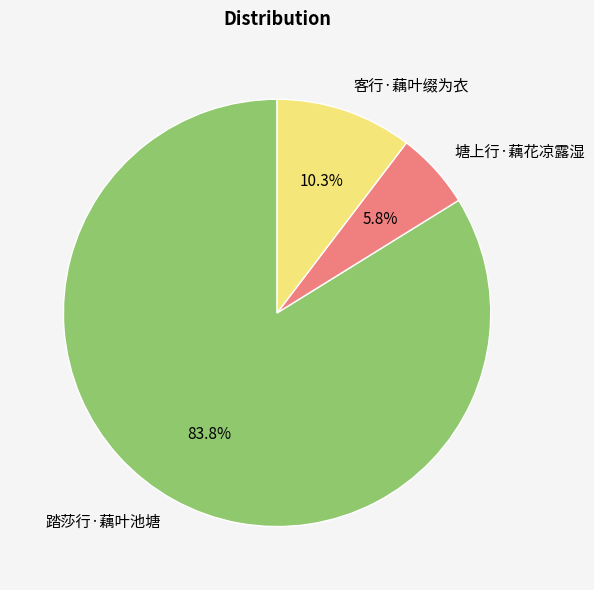

What is the majority slice?

踏莎行·藕叶池塘